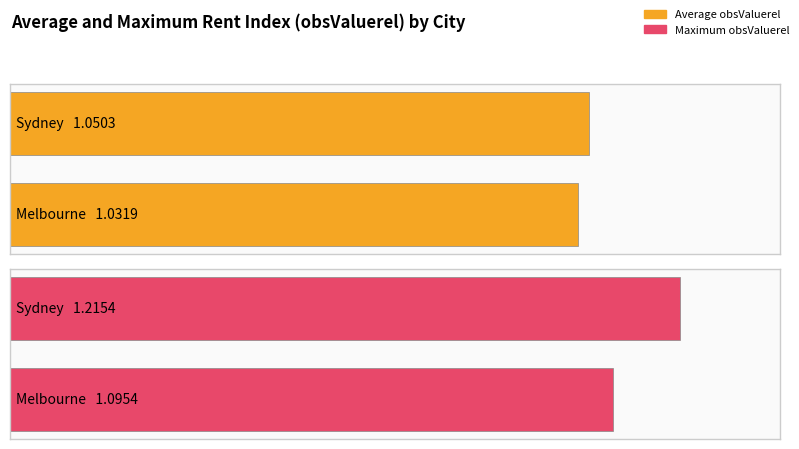

The Average utilization series shows 1.5 at 8. True or false?

False